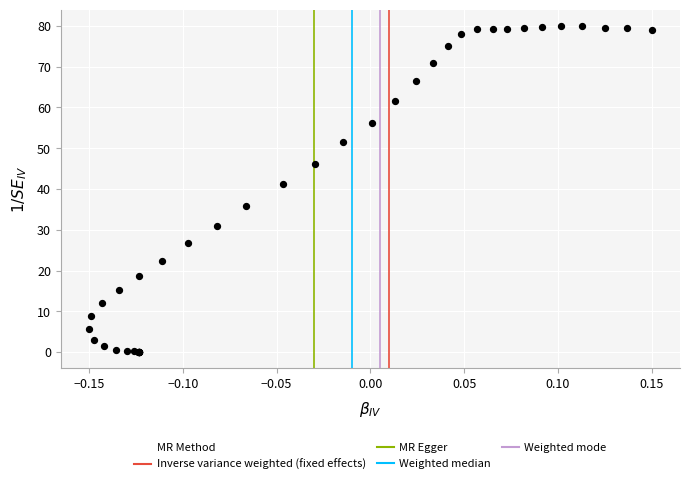

What Y value in the scatter plot is closest to 40?

41.2